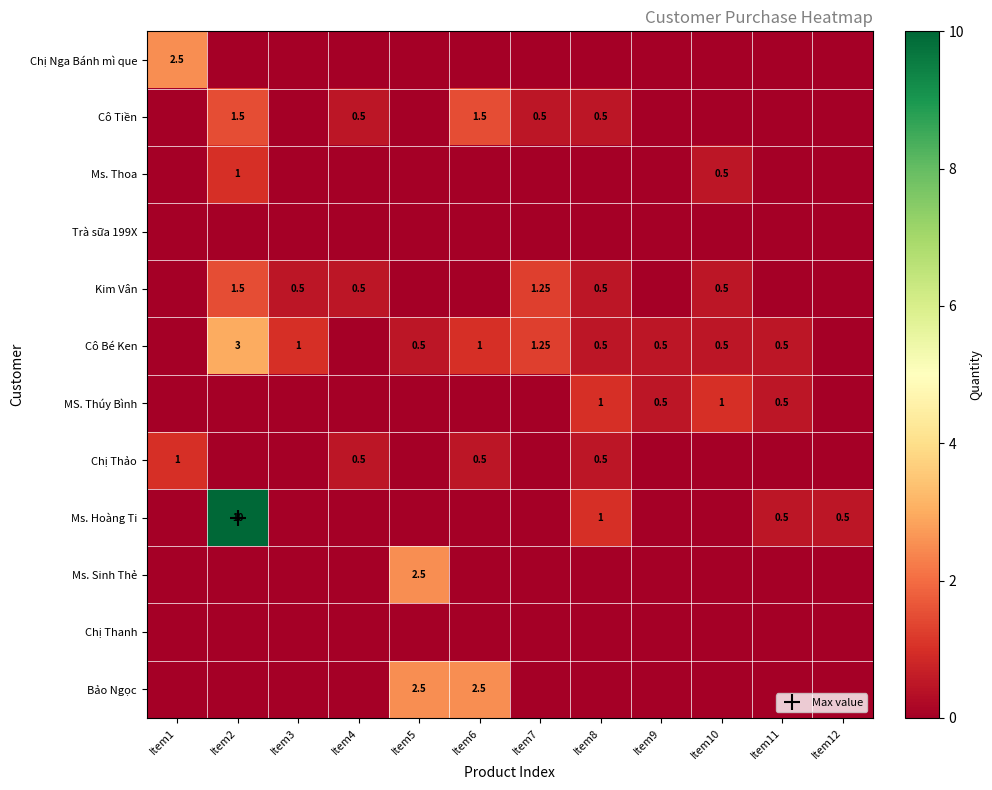

Is the value of Chị Nga Bánh mì que at Item9 greater than the value of Ms. Sinh Thẻ at Item7?

No